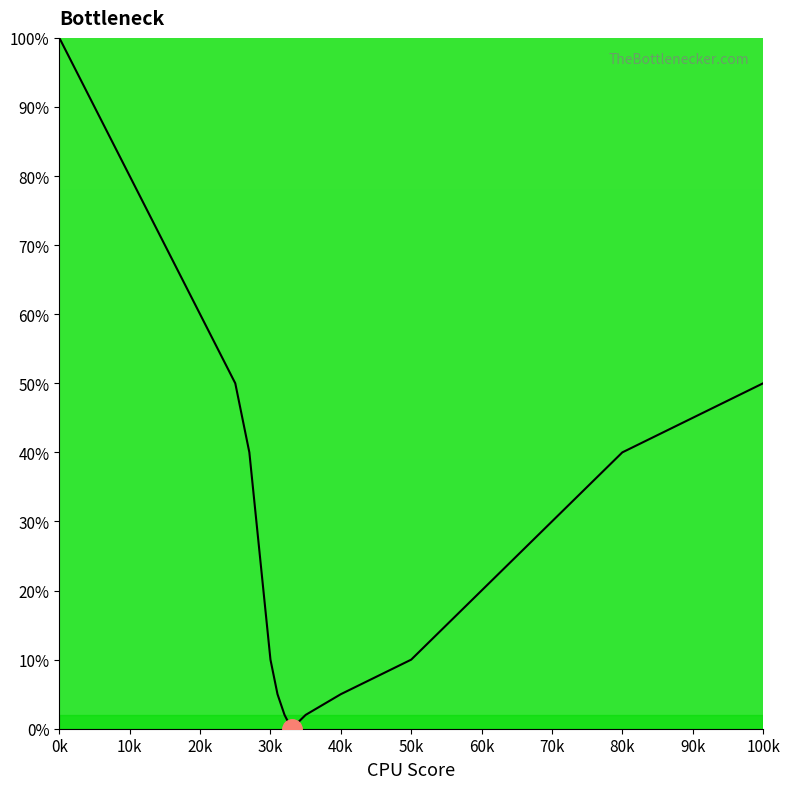

What is the maximum value shown in the chart?

100